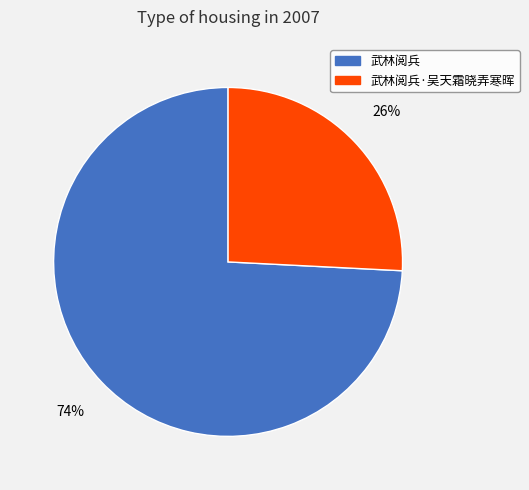

True or false: 武林阅兵·吴天霜晓弄寒晖 accounts for 26% of the total.

True